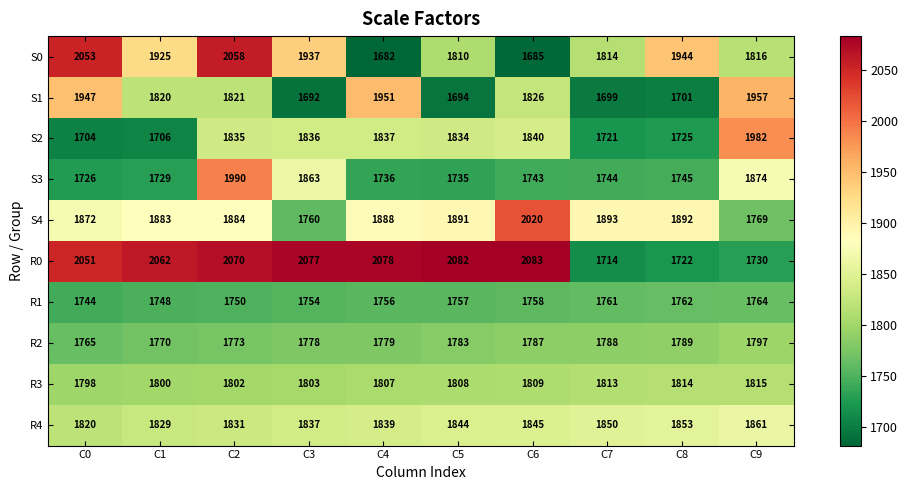

What is the difference between the R0 values at C8 and C4?

356